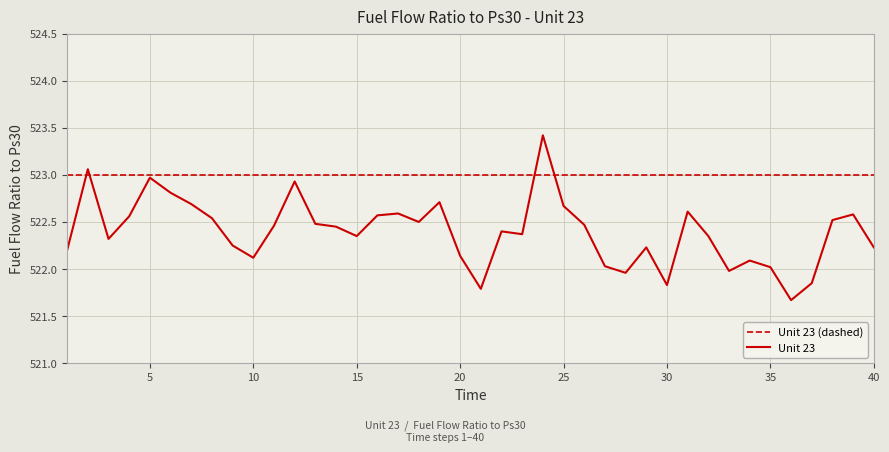

Which series has the largest total across all categories?

Unit 23 (dashed)